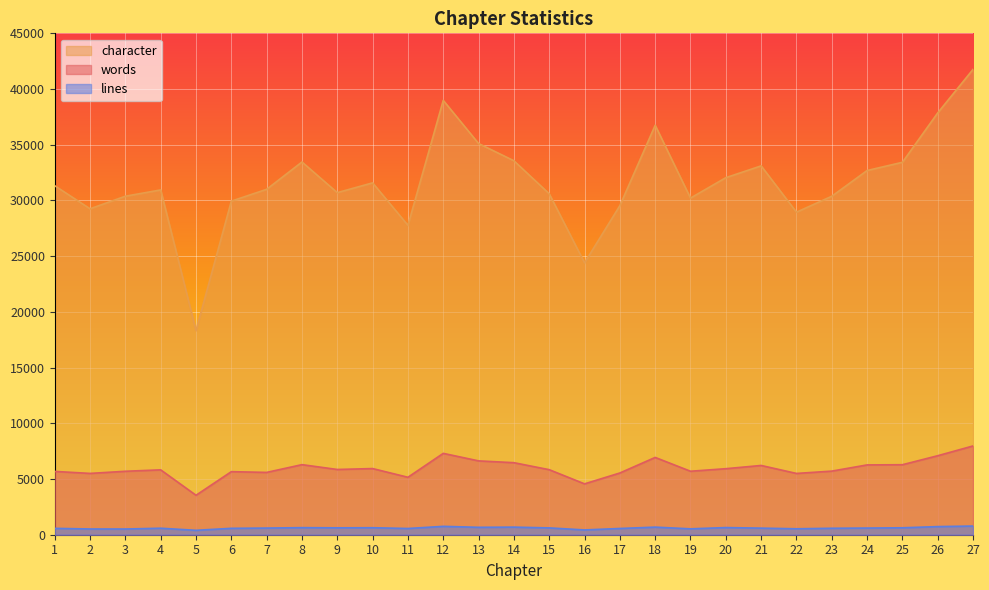

Reading left to right, list all the values displayed in this chart.

words: 5683	5503	5695	5823	3541	5660	5593	6289	5856	5938	5156	7302	6627	6465	5838	4565	5541	6937	5697	5926	6216	5500	5709	6265	6283	7091	7968
character: 31323	29253	30382	30945	18322	29939	31001	33454	30702	31580	27771	38983	35110	33564	30601	24403	29535	36751	30214	32045	33105	28948	30379	32687	33426	37862	41767
lines: 571	515	512	583	396	574	597	635	619	628	559	751	665	682	612	430	560	682	528	642	591	533	579	598	623	729	779